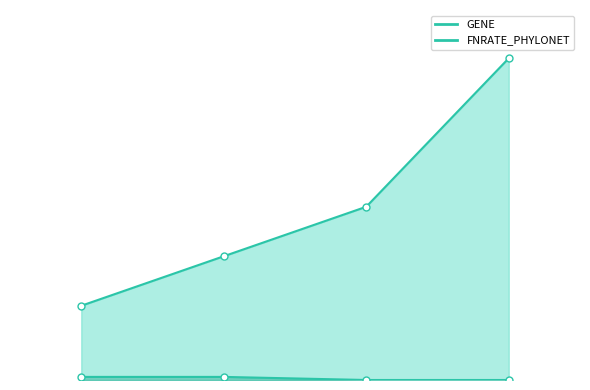

Is the value of FNRATE_PHYLONET_line at 0.5 greater than the value of GENE_line at 1.0?

No